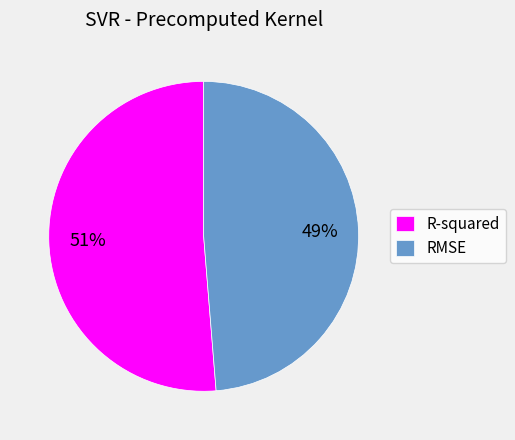

Which category accounts for the majority?

R-squared